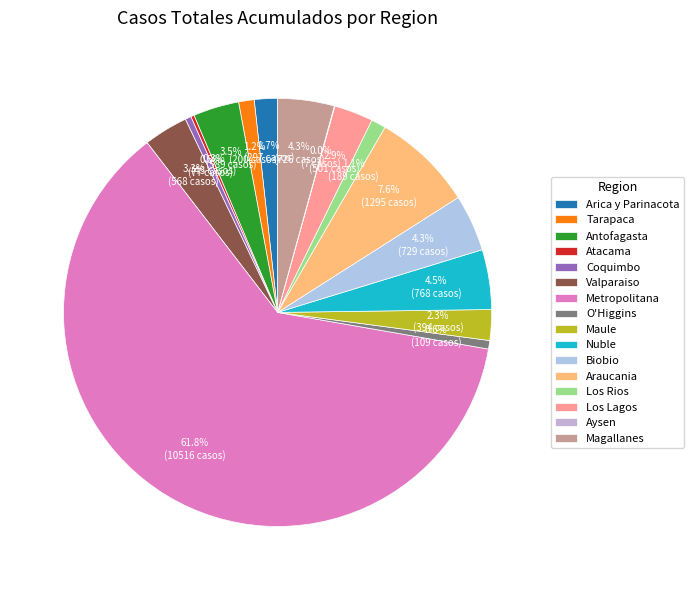

Which slice is the smallest?

Aysen